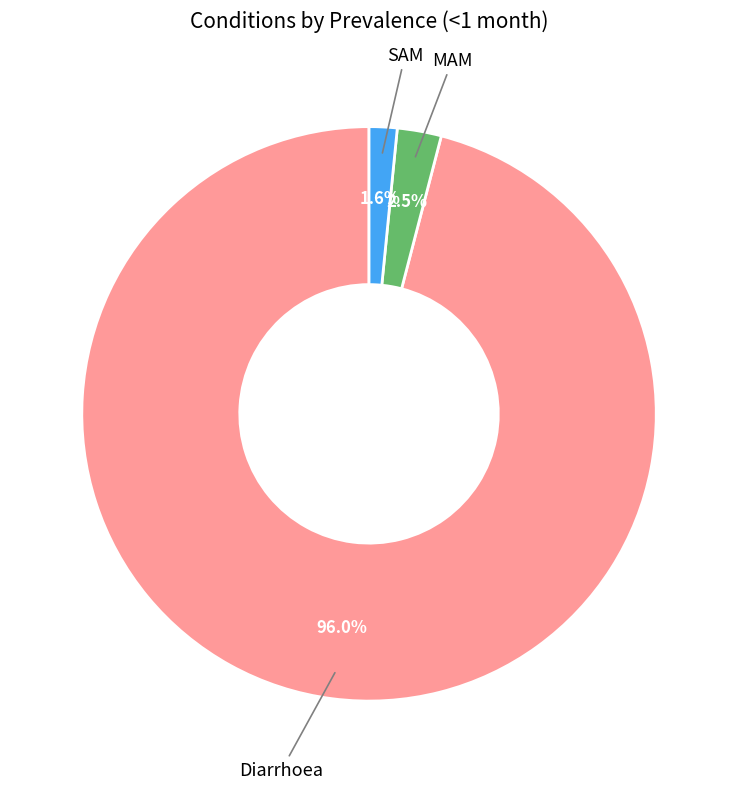

Count the number of slices in the pie.

3